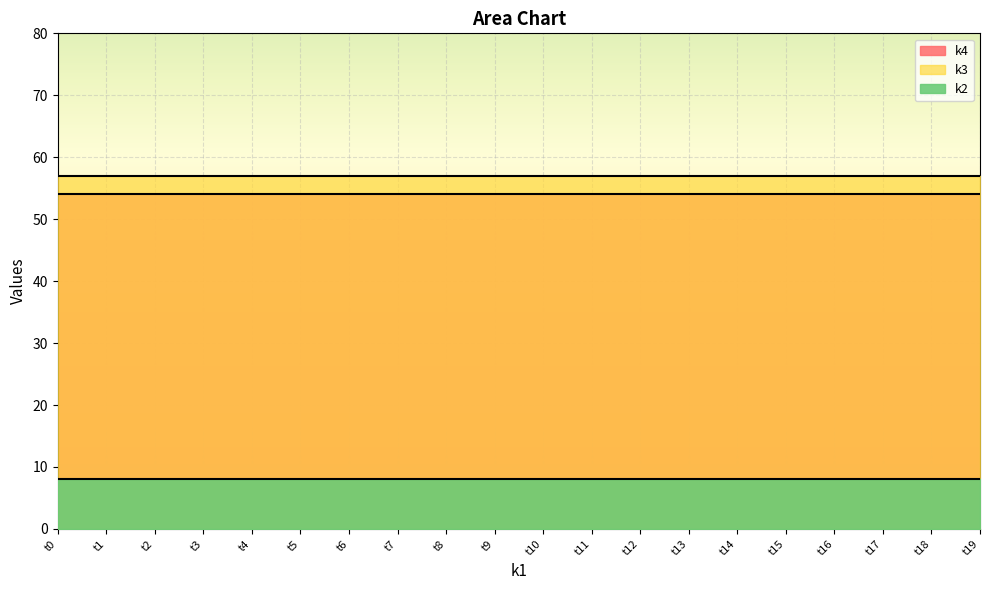

What is the lowest value of the k3 series?

57